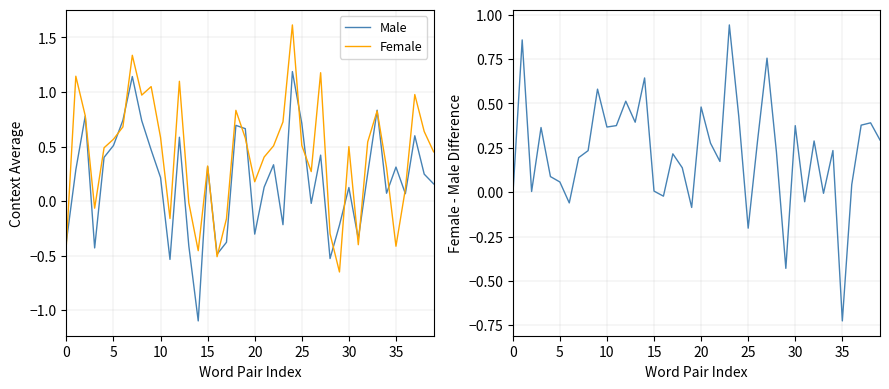

After their last crossing, which series has the higher values: Female - Male or Male?

Female - Male